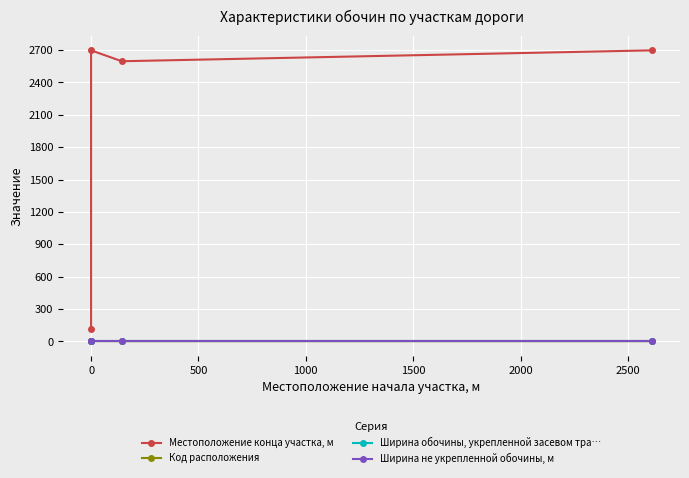

The Ширина обочины, укрепленной засевом тра… series shows 2 at 500. True or false?

True